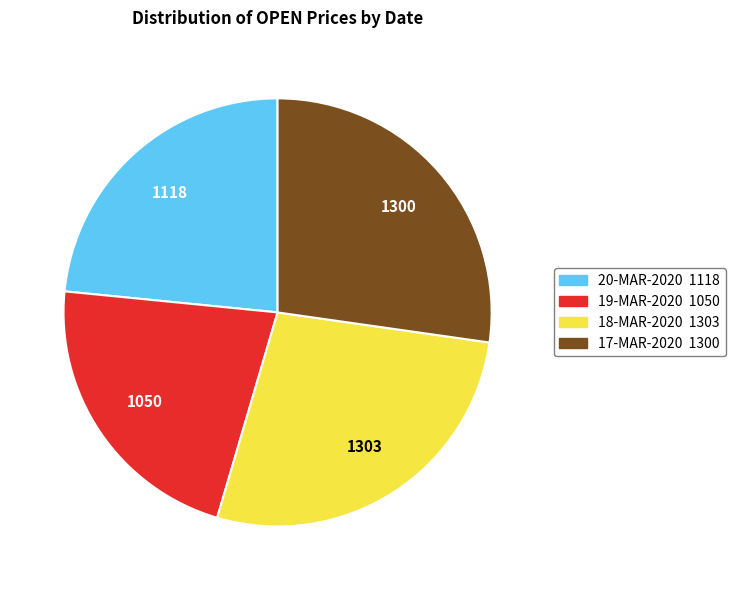

Count the number of slices in the pie.

4